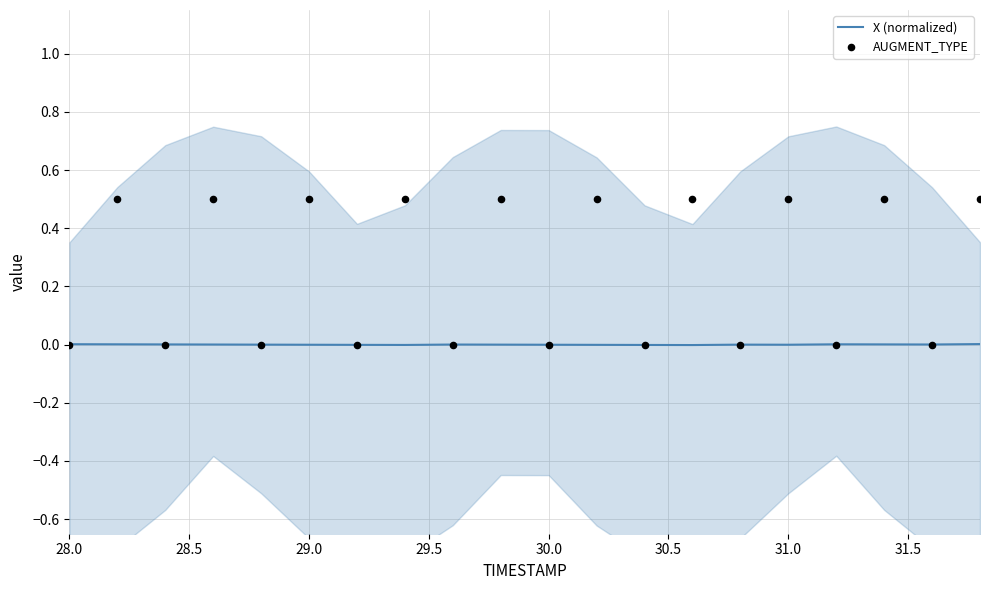

Which series reaches the maximum Y coordinate?

AUGMENT_TYPE